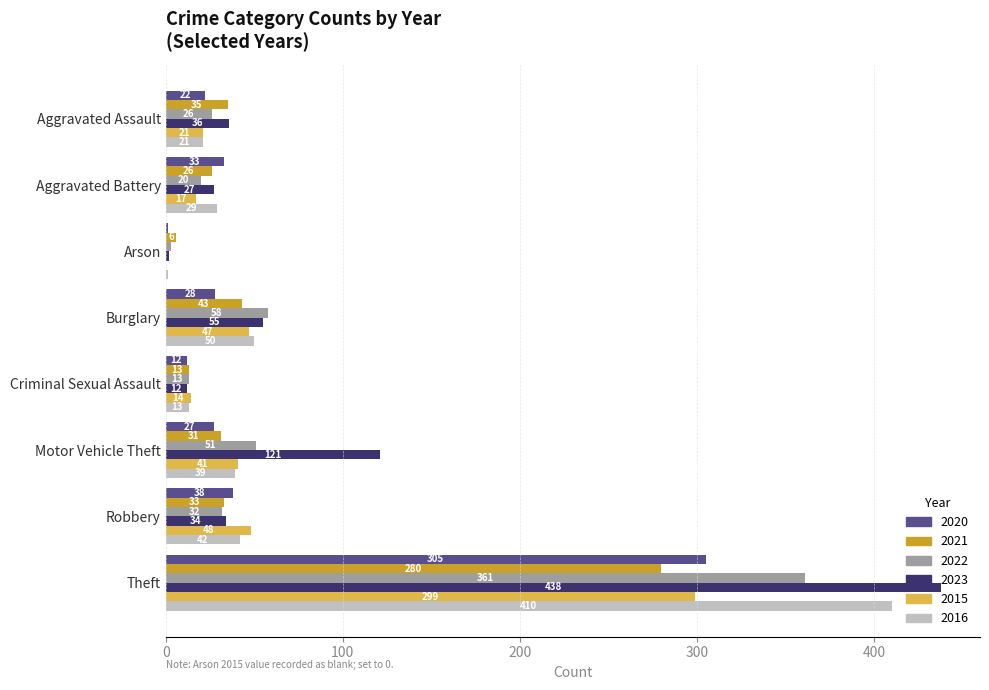

Which series changed the most between Aggravated Battery and Theft?

2023